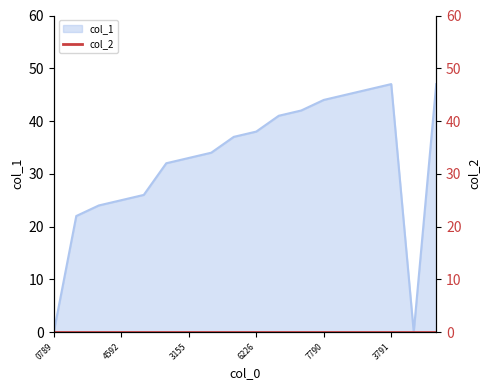

At which category does the data reach its first local valley?

1433724122